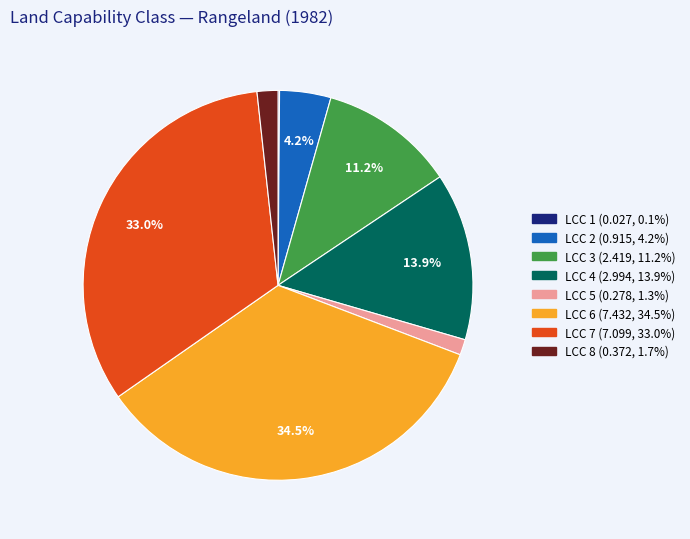

Is there a majority slice in this chart?

No